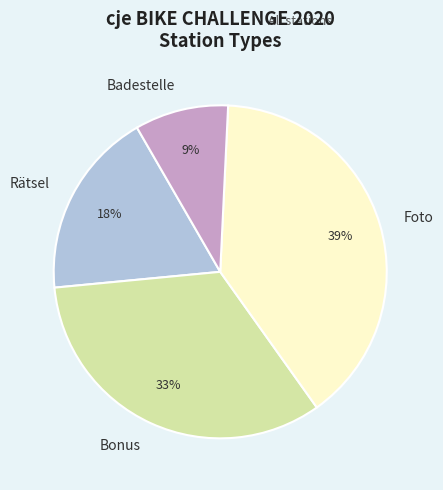

Rank the categories by value from highest to lowest.

Foto, Bonus, Rätsel, Badestelle